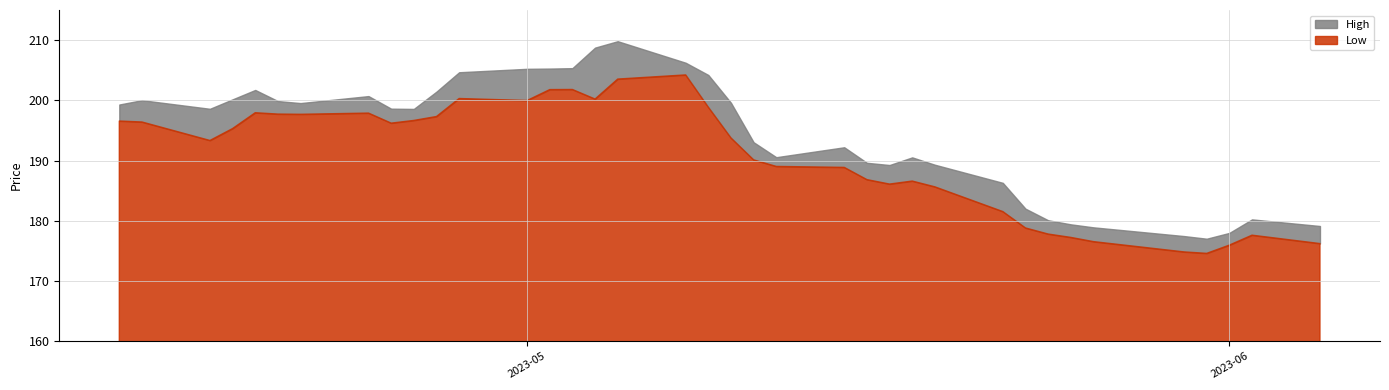

True or false: Low has more than 2 points higher than both neighbors.

True